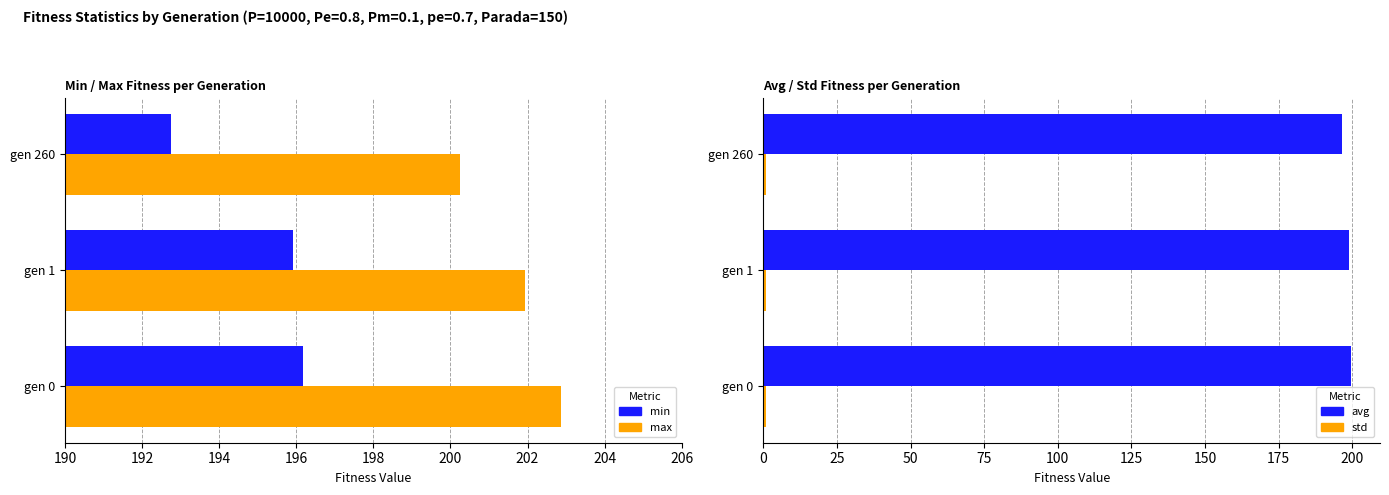

What is the approximate value of avg at gen 0?

199.5